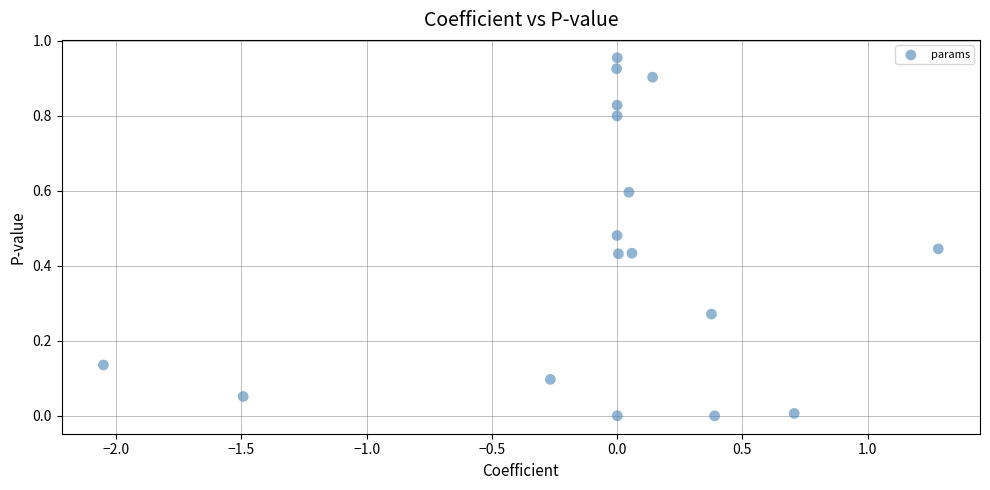

What is the range of X values (max minus min)?

3.3